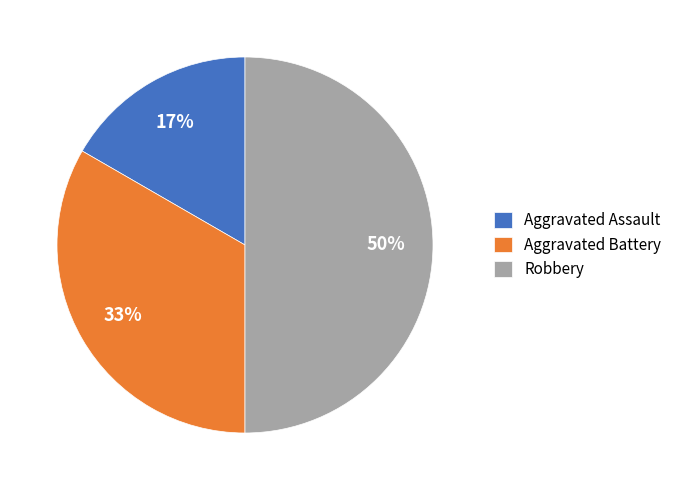

Is it true that Aggravated Assault is 30% of the pie?

False